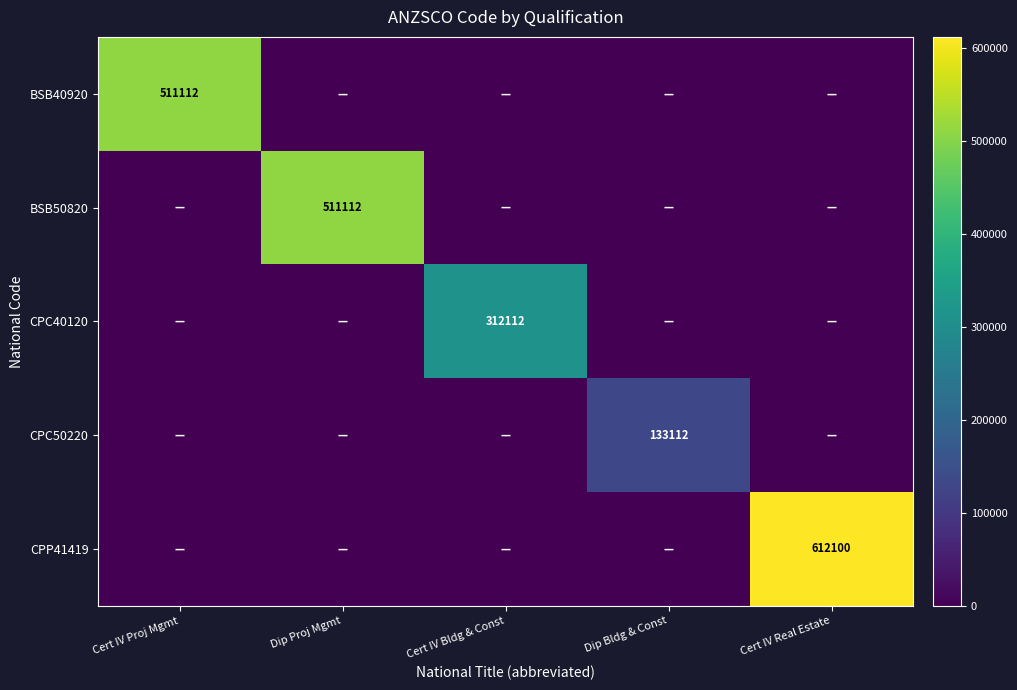

At which category is the sum across all series the highest?

Cert IV Real Estate